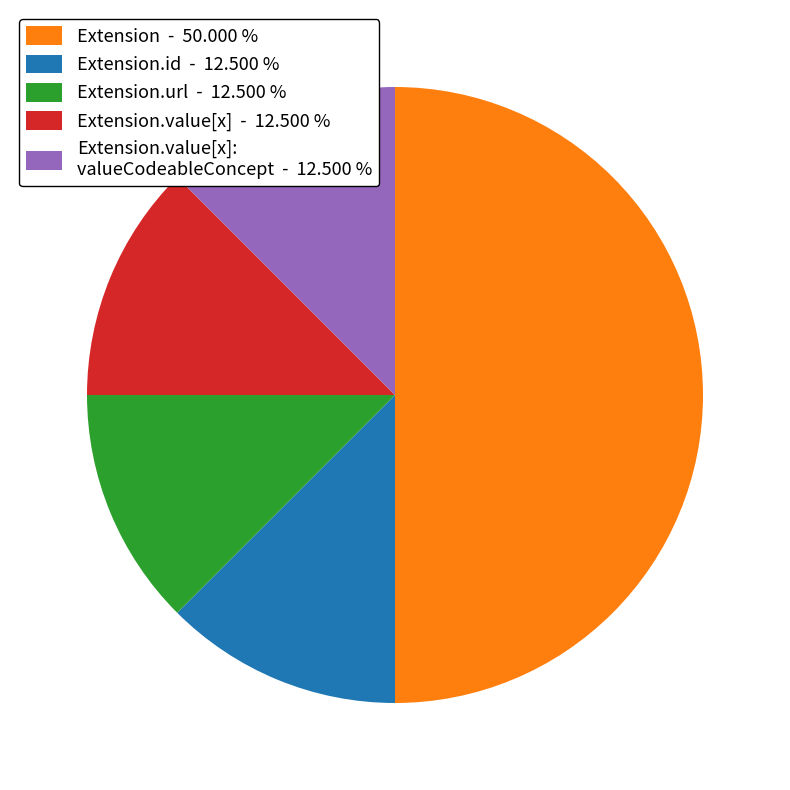

Is Extension.id - 12.500 % the majority of the pie?

No